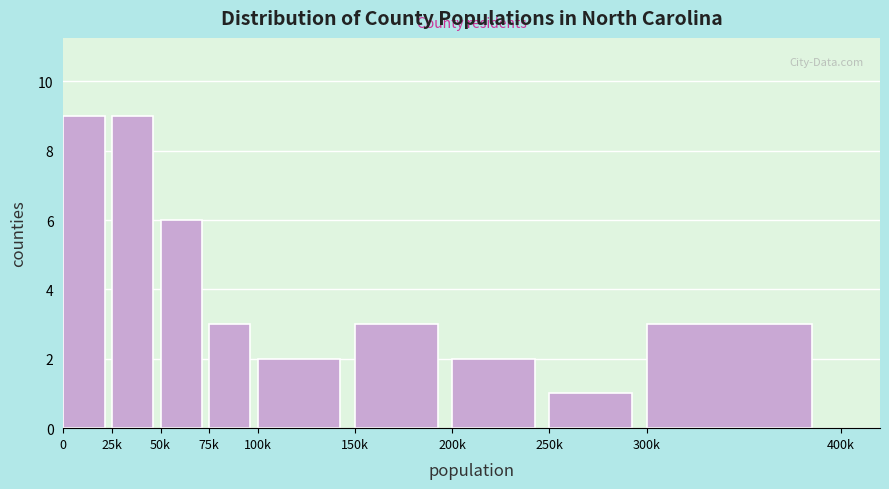

Reading left to right, extract all data points from this chart.

9	9	6	3	2	3	2	1	3